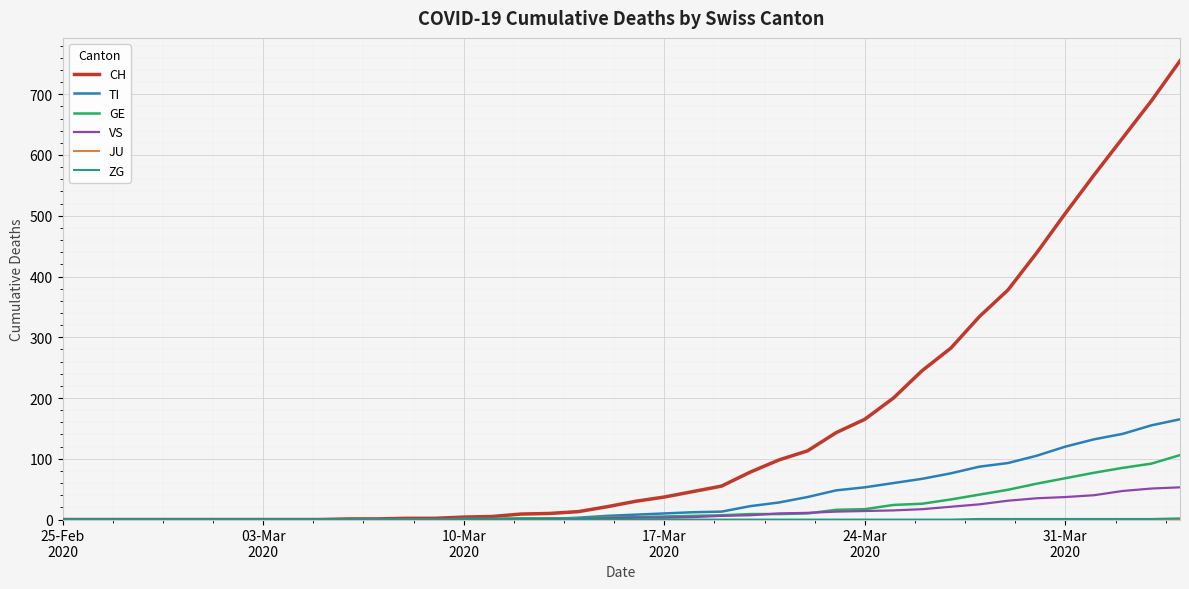

How many lines are shown in the chart?

6